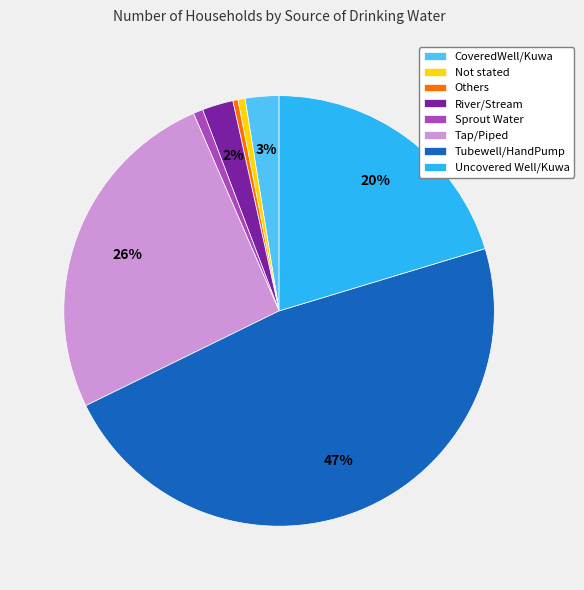

True or false: Uncovered Well/Kuwa accounts for 20% of the total.

True